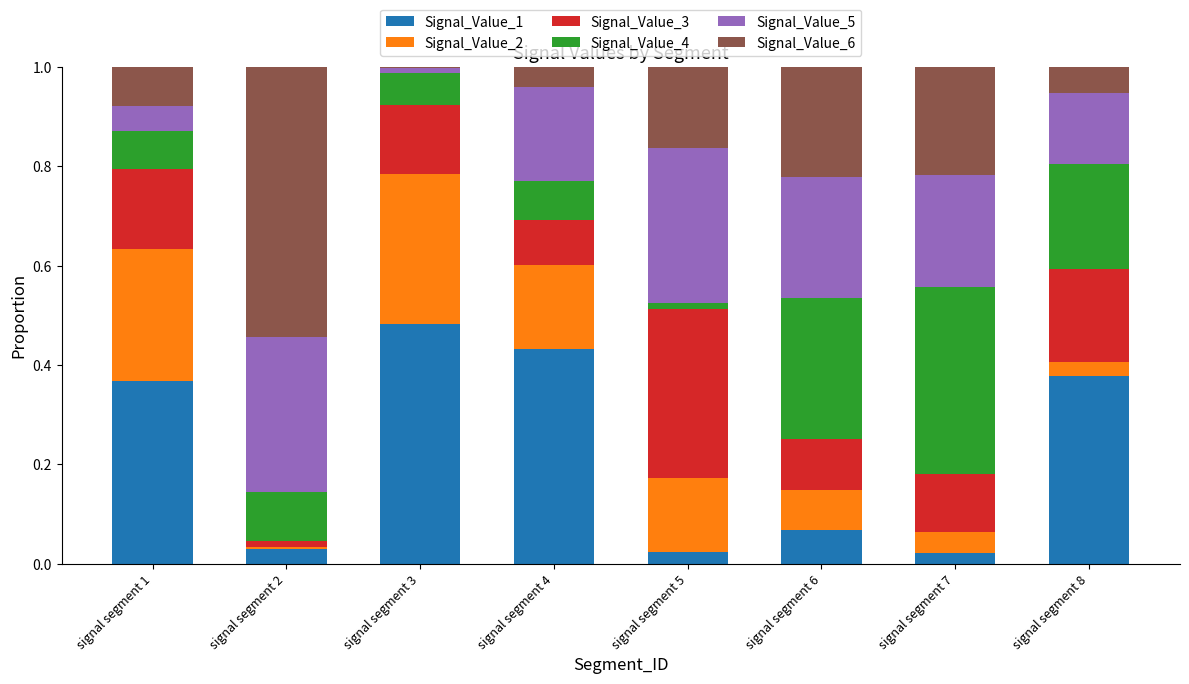

Are the bars grouped side by side (vs. stacked)?

No